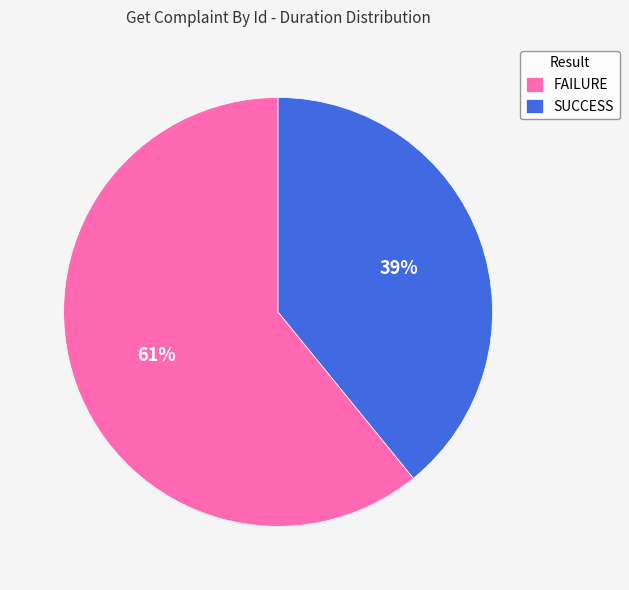

To the nearest percent, what percentage of the pie is FAILURE?

61%